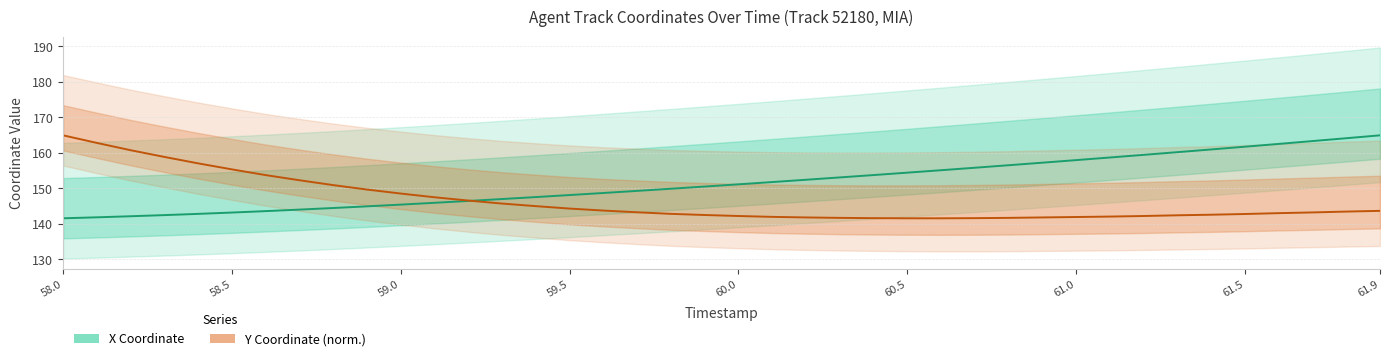

How many times do Y Coordinate (norm.) and X Coordinate cross each other?

1